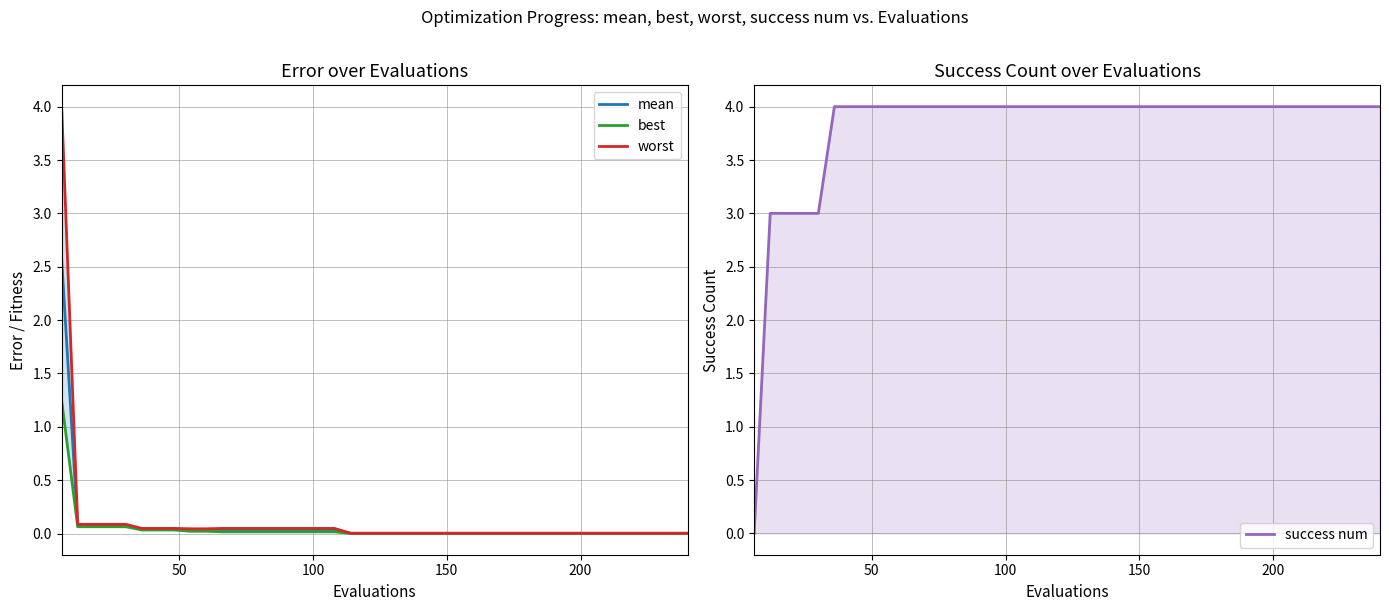

What is the average value of the mean series?

0.1